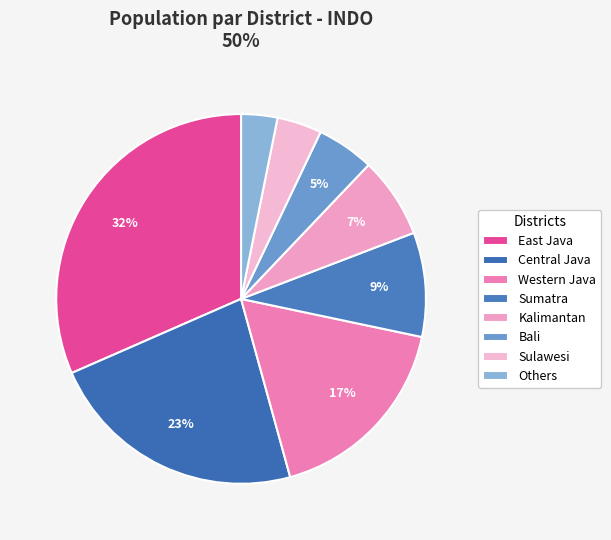

Does Kalimantan account for over 50% of the chart?

No